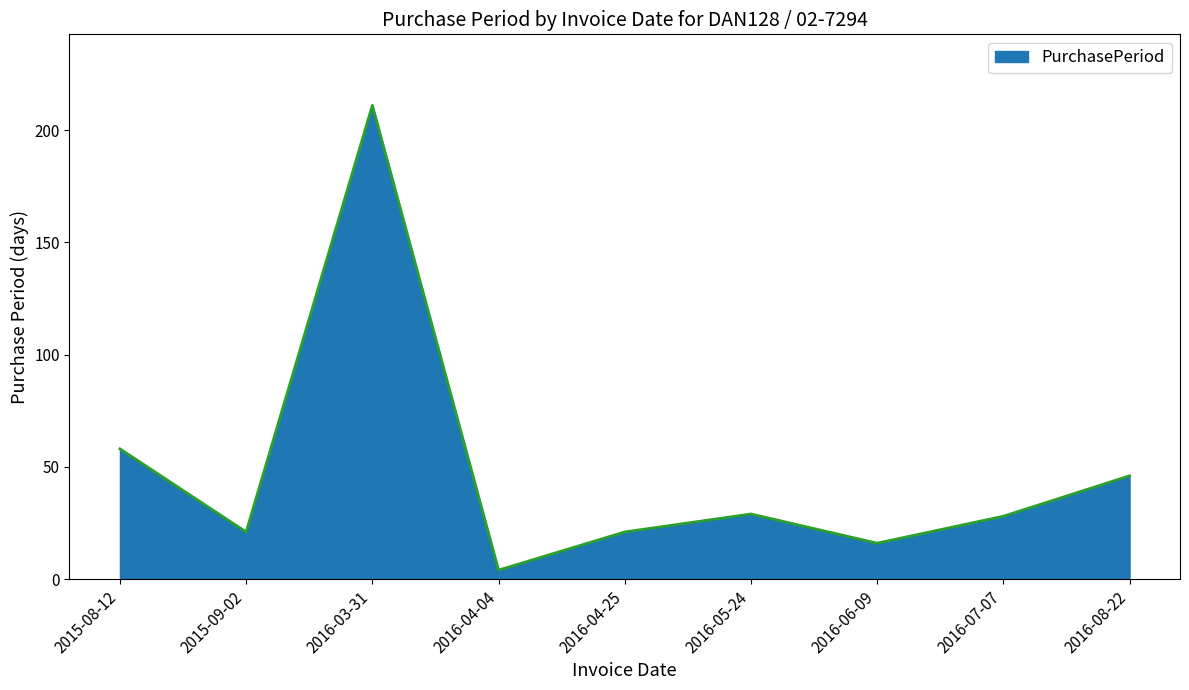

The value at 2016-04-25 is 35. True or false?

False